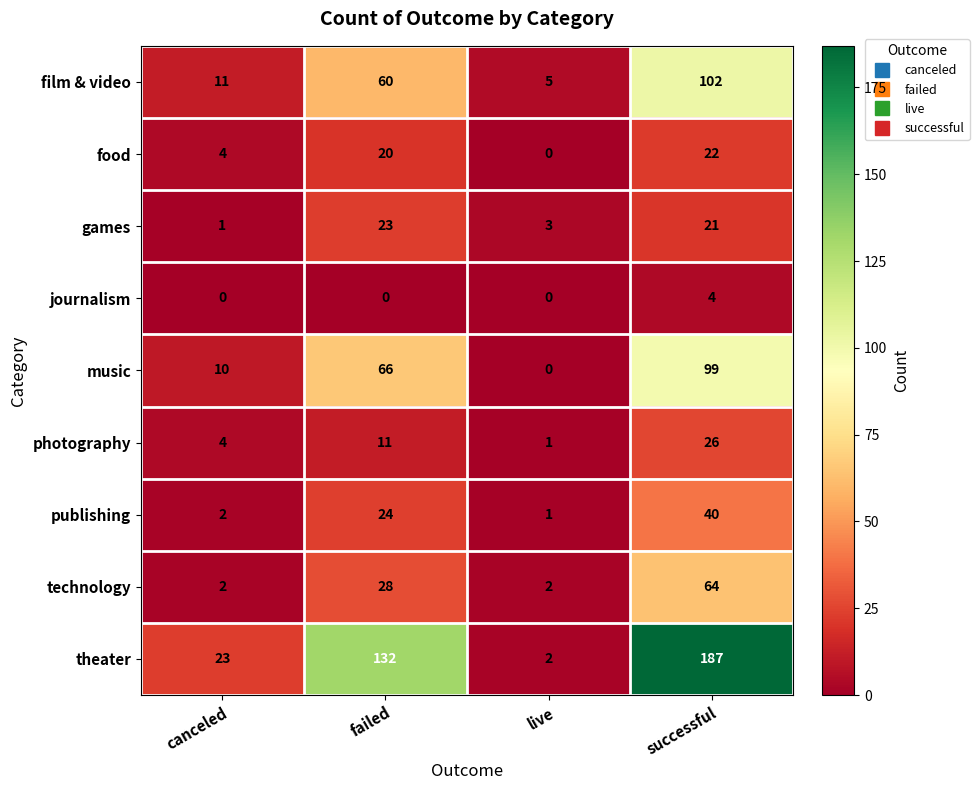

Between failed and live, which series saw the biggest shift?

theater